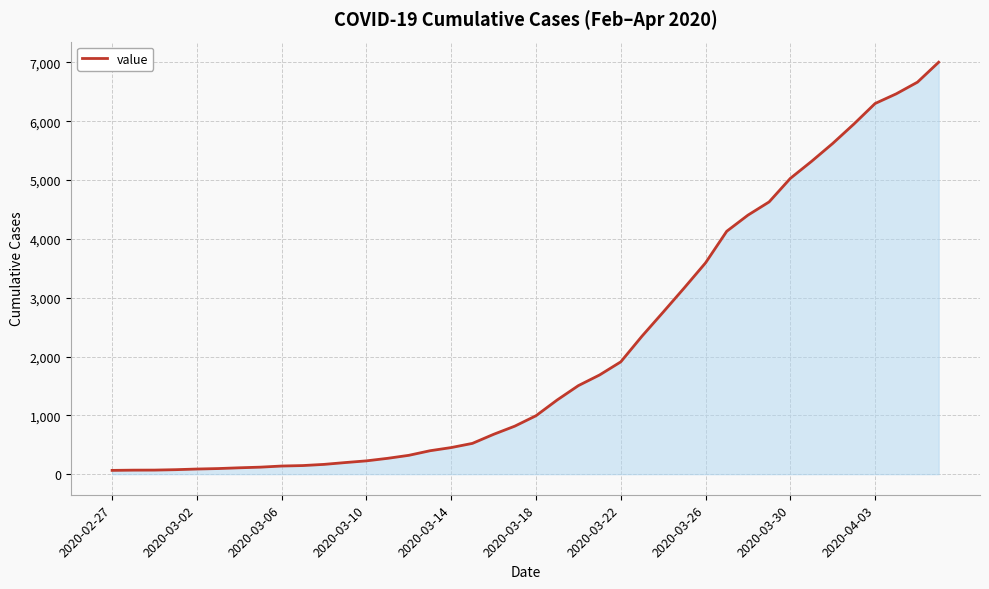

What is the maximum value shown in the chart?

7003